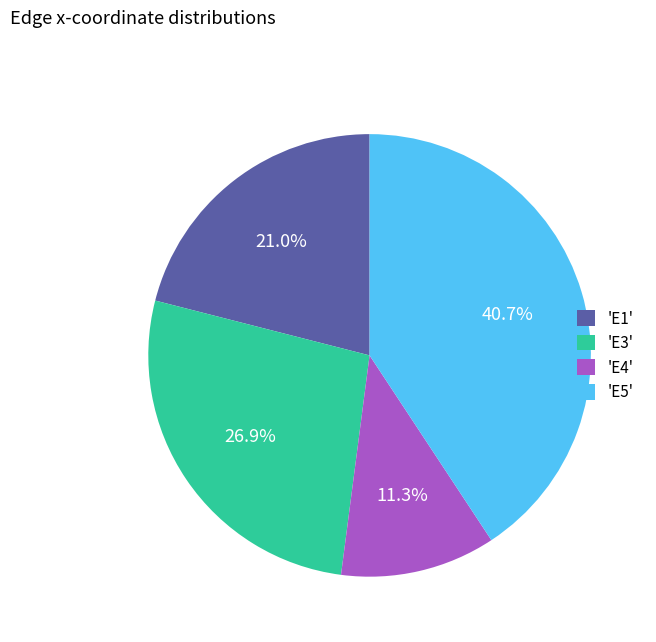

Does any single category account for the majority?

No